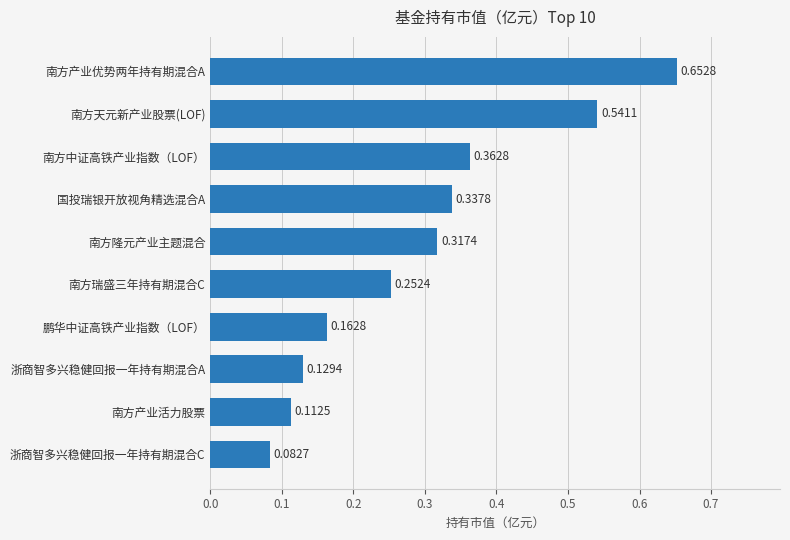

Which has a higher value, 鹏华中证高铁产业指数（LOF） or 国投瑞银开放视角精选混合A?

国投瑞银开放视角精选混合A